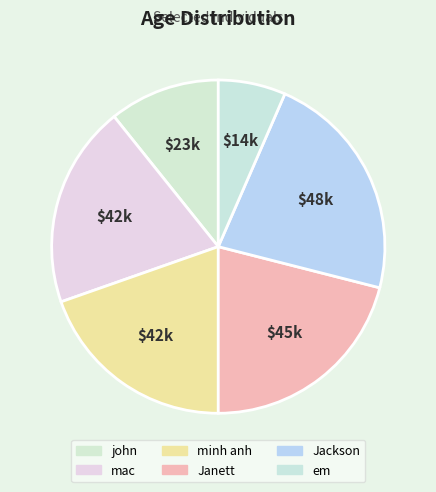

Count the number of slices in the pie.

6